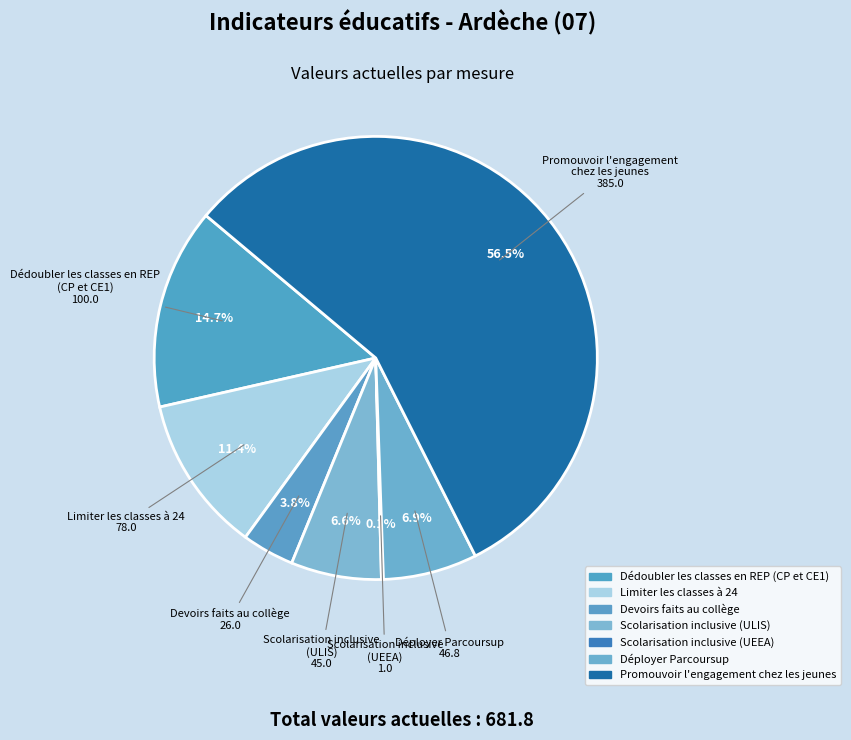

Which slice represents more than half of the pie?

Promouvoir l'engagement
chez les jeunes